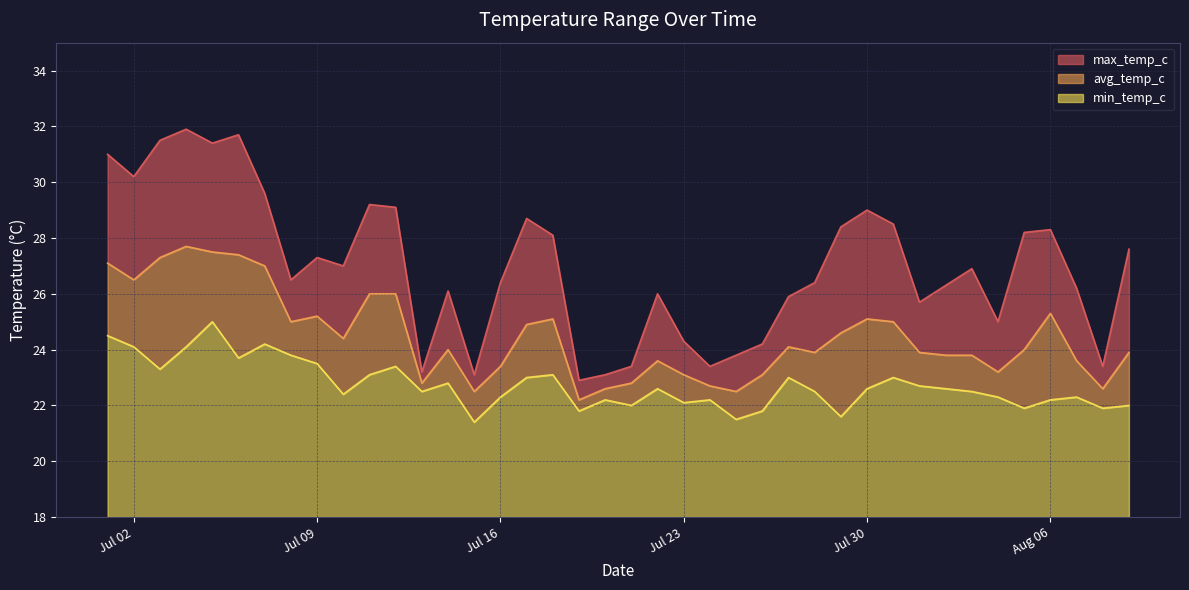

How many lines are shown in the chart?

3